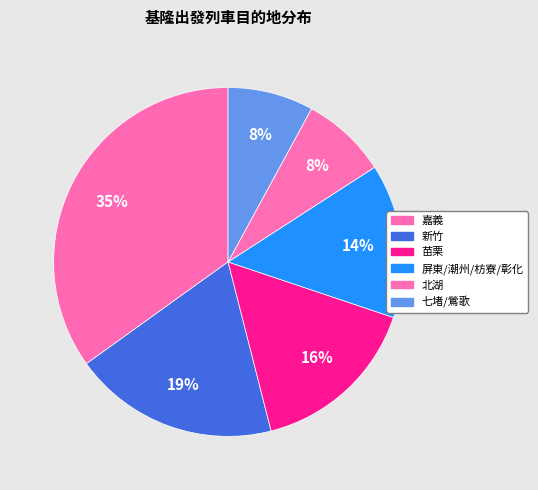

How many slices are in this pie chart?

6